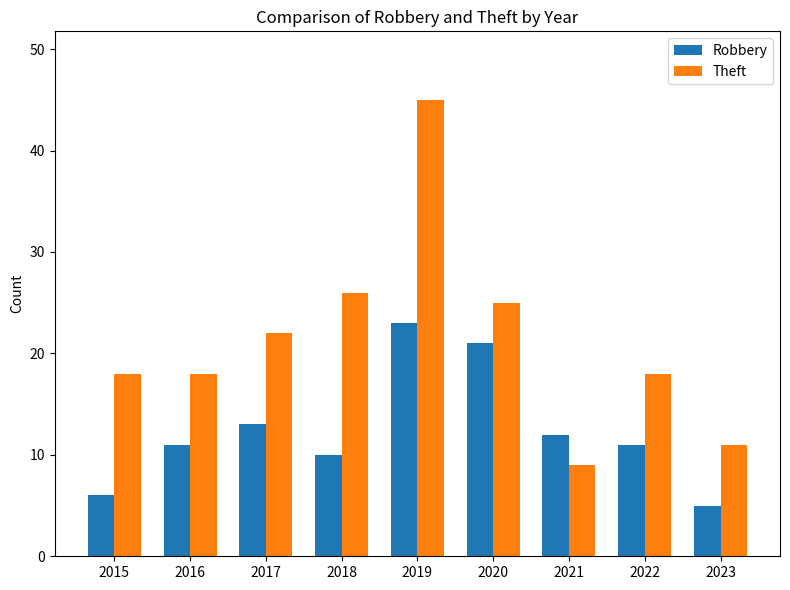

The Theft series shows 3 at 2021. True or false?

False